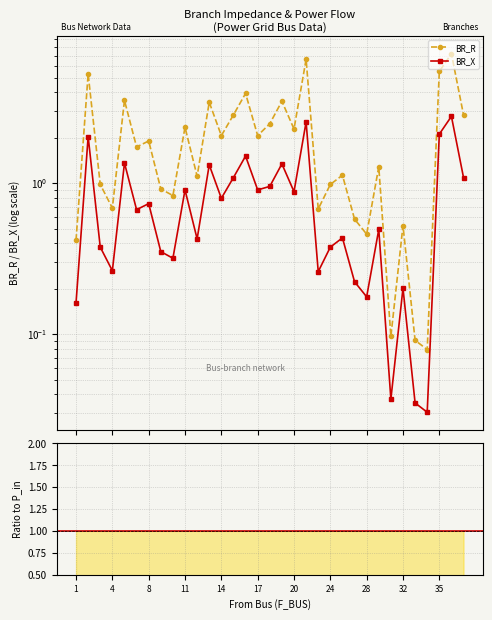

Which series changed the most between 12 and 13?

BR_R